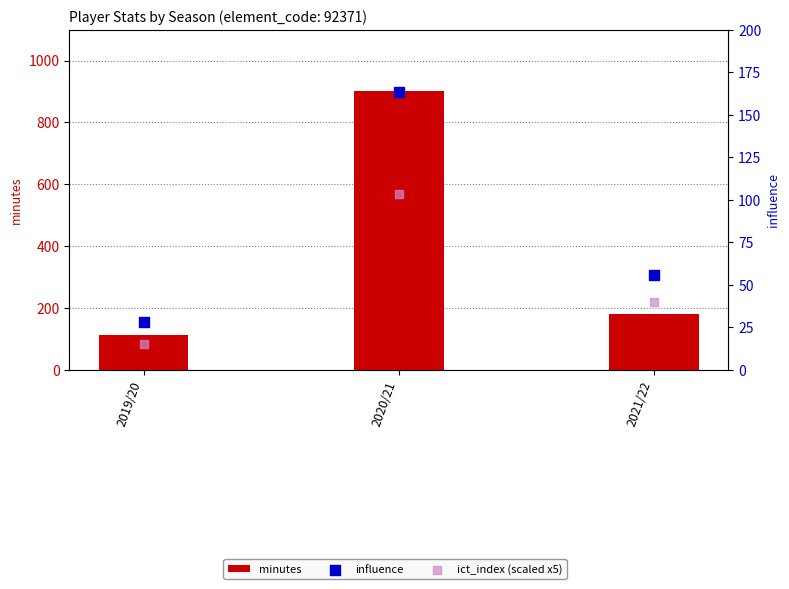

At which category is the sum across all series the highest?

2020/21